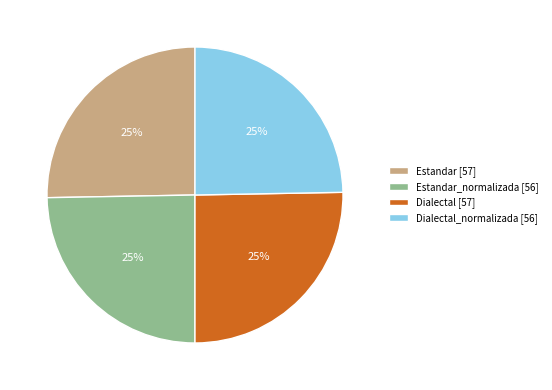

To the nearest percent, what is the average slice percentage?

25%